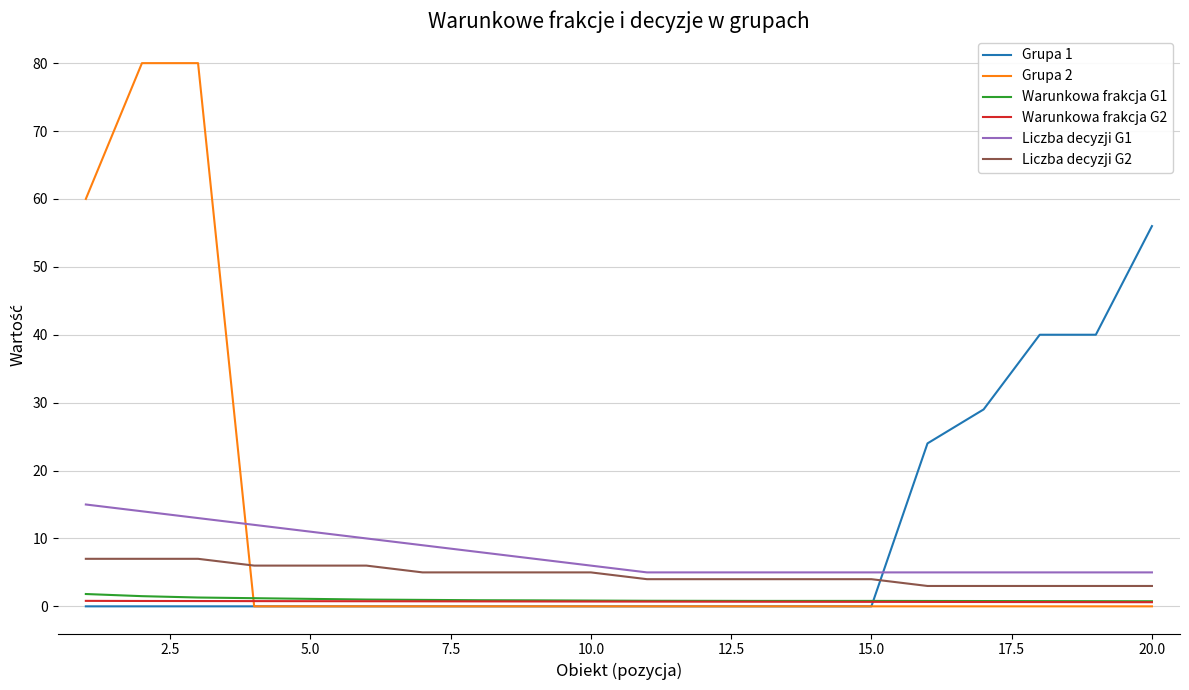

How many lines are shown in the chart?

6